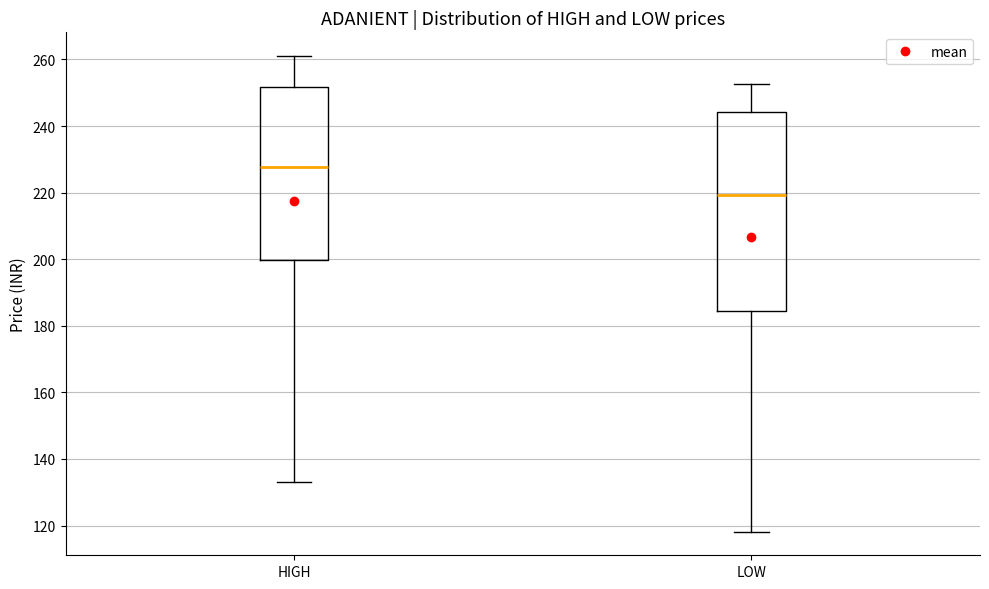

Where does the median line of the box for HIGH sit on the y-axis? The values are not printed on the chart, so give them approximately, as read against the axis.

228